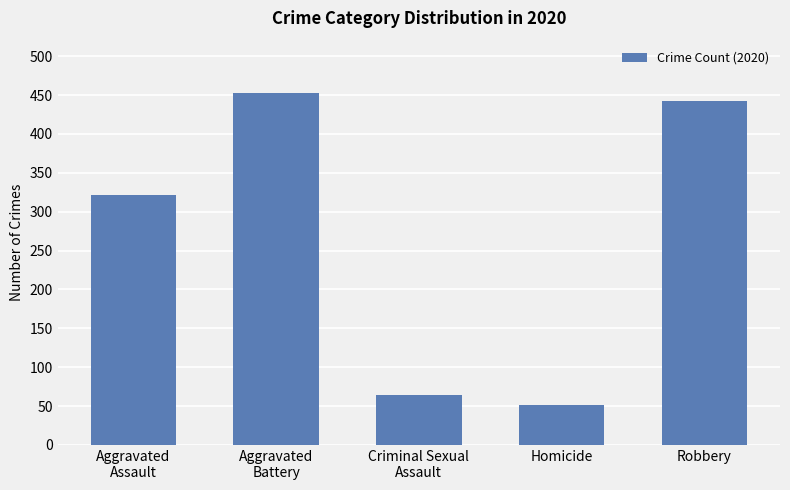

How many data points does each series have?

5